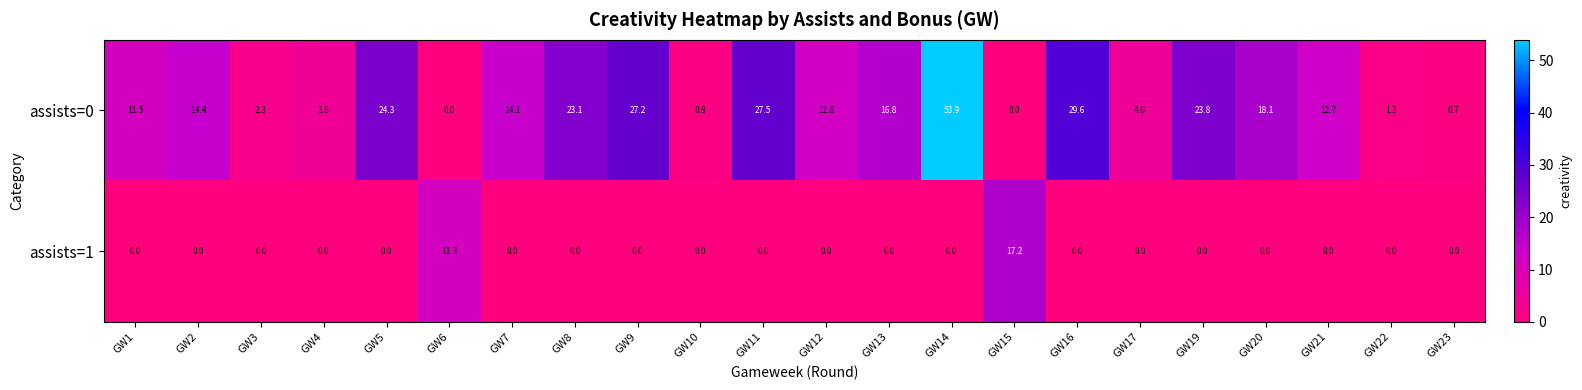

What is the greatest value displayed?

53.9